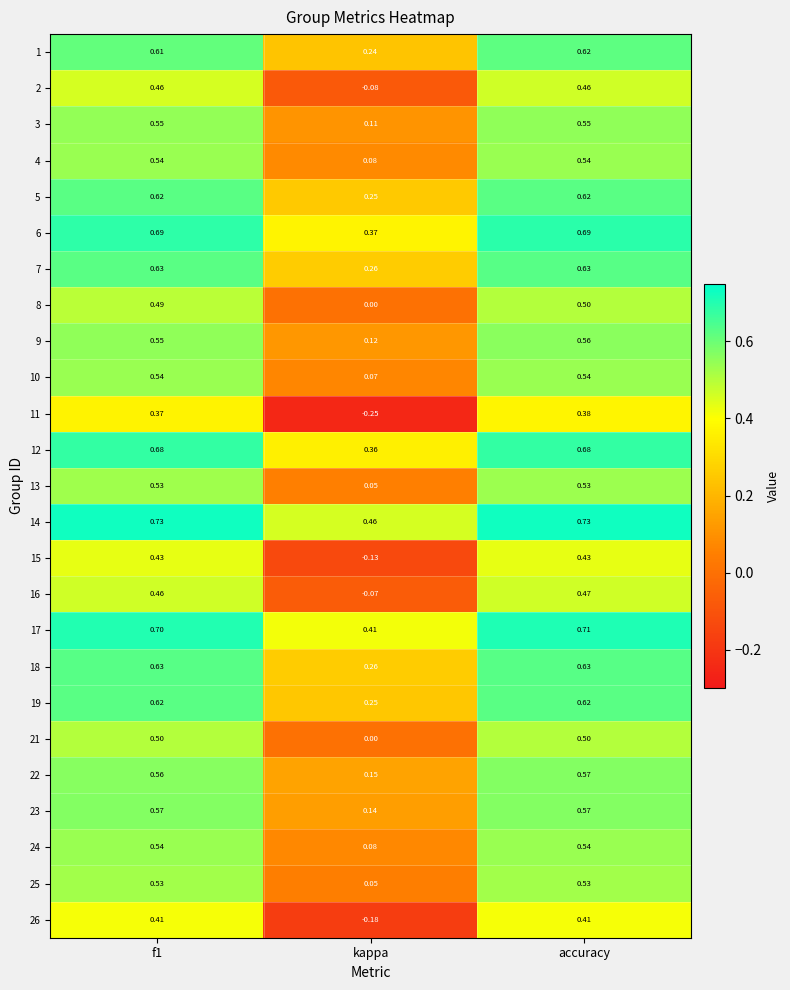

Which series has the widest spread of values?

11